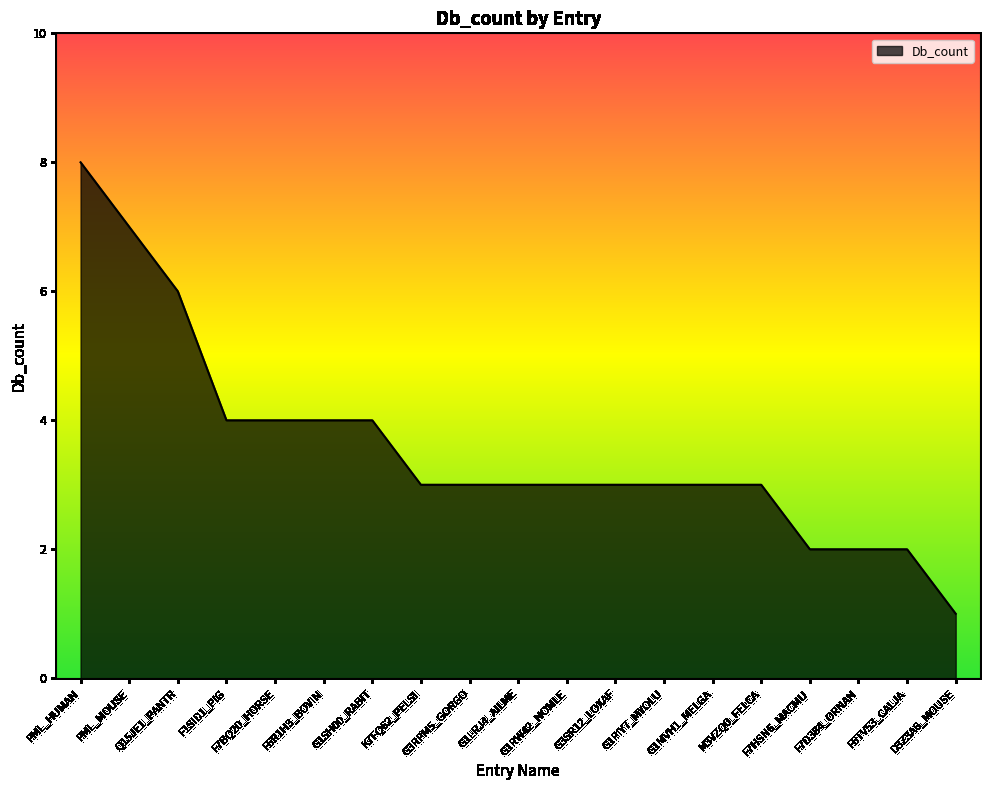

Reading left to right, transcribe all the data shown in this chart.

8	7	6	4	4	4	4	3	3	3	3	3	3	3	3	2	2	2	1